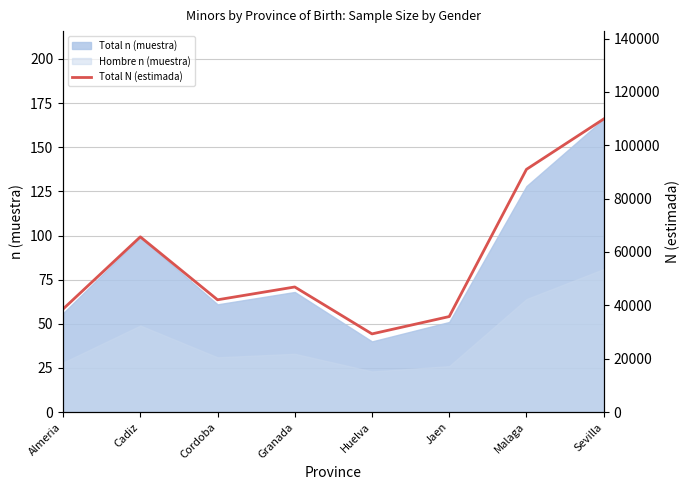

True or false: the data shows 26075 at Almeria.

False